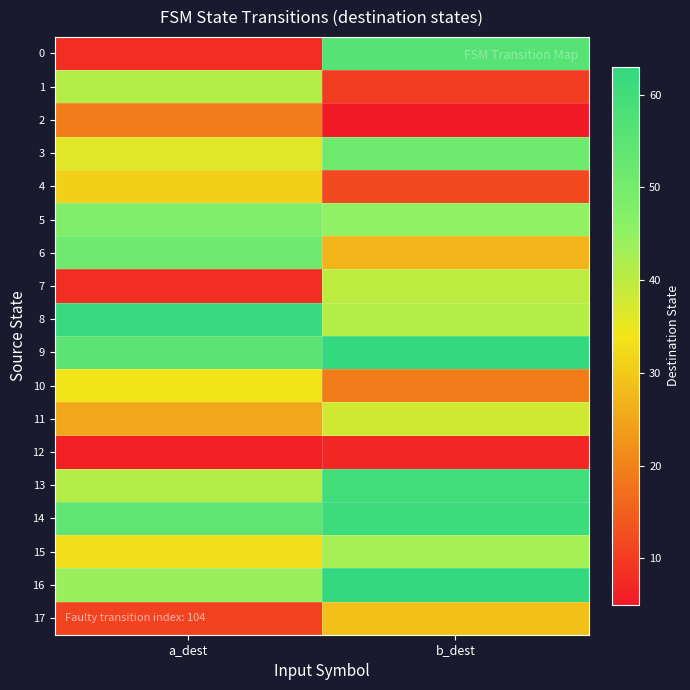

What is the spread (max minus min) of values at b_dest?

58